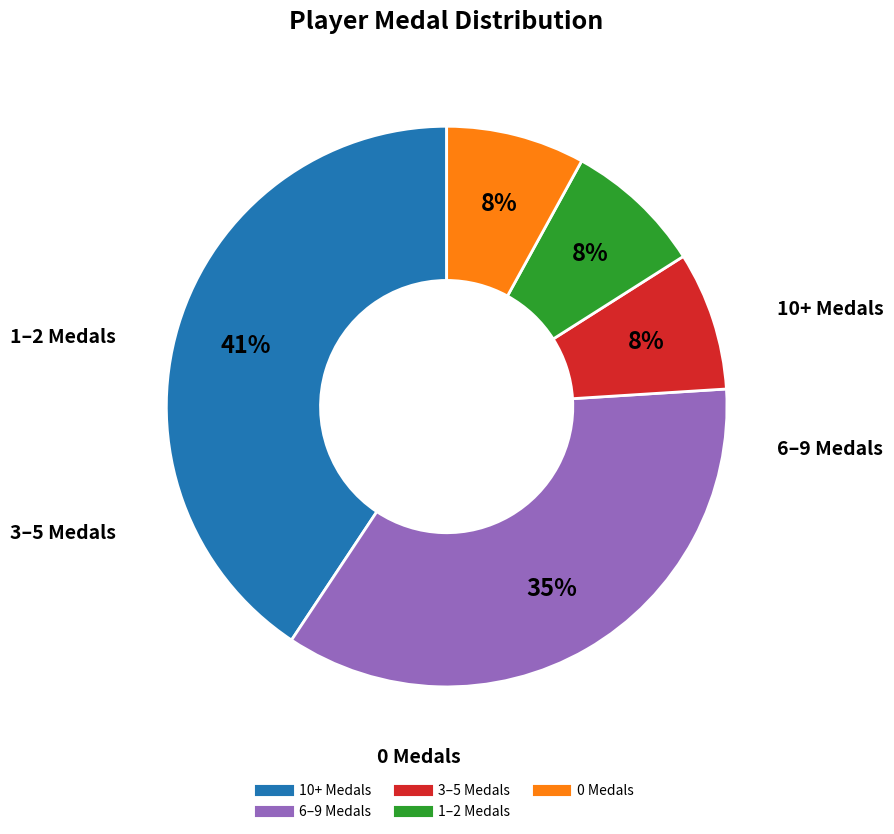

Does any single category account for the majority?

No